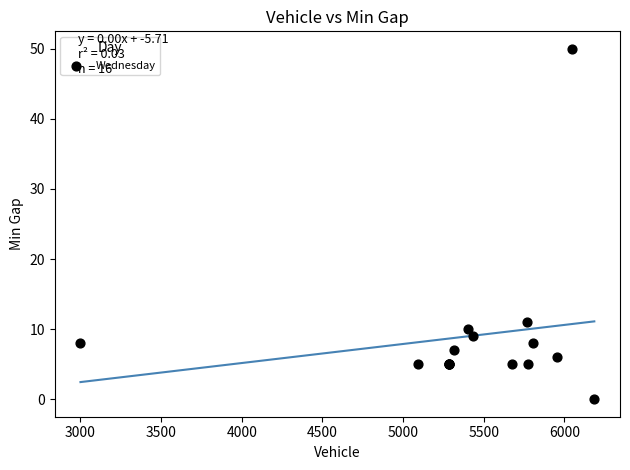

What Y value in the scatter plot is closest to 25?

11